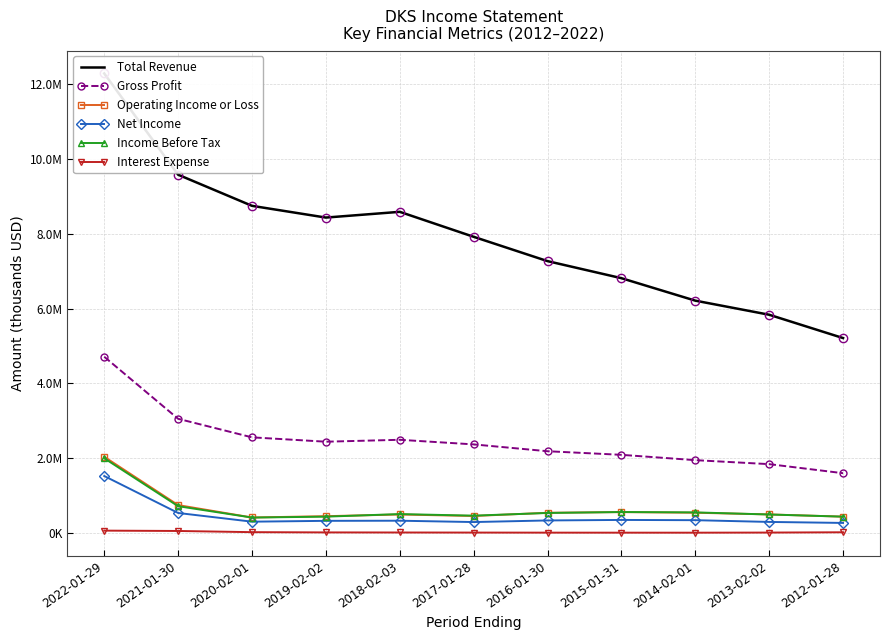

Where is the first local maximum for Income Before Tax?

2018-02-03